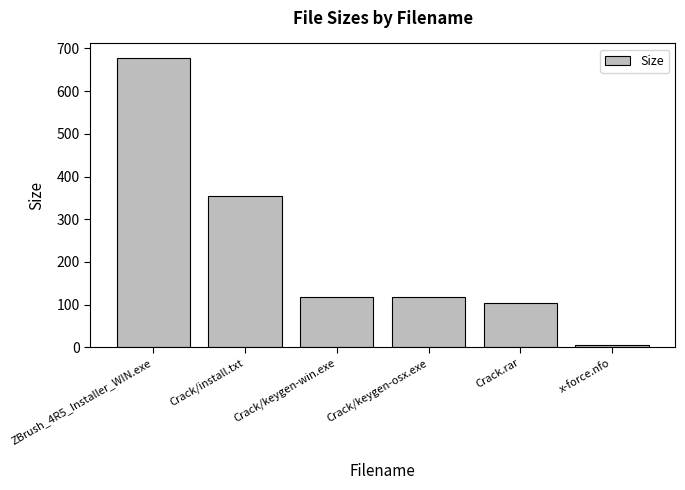

Reading left to right, extract all data points from this chart.

ZBrush_4R5_Installer_WIN.exe=677.7	Crack/install.txt=355.0	Crack/keygen-win.exe=119.0	Crack/keygen-osx.exe=119.0	Crack.rar=103.3	x-force.nfo=5.6